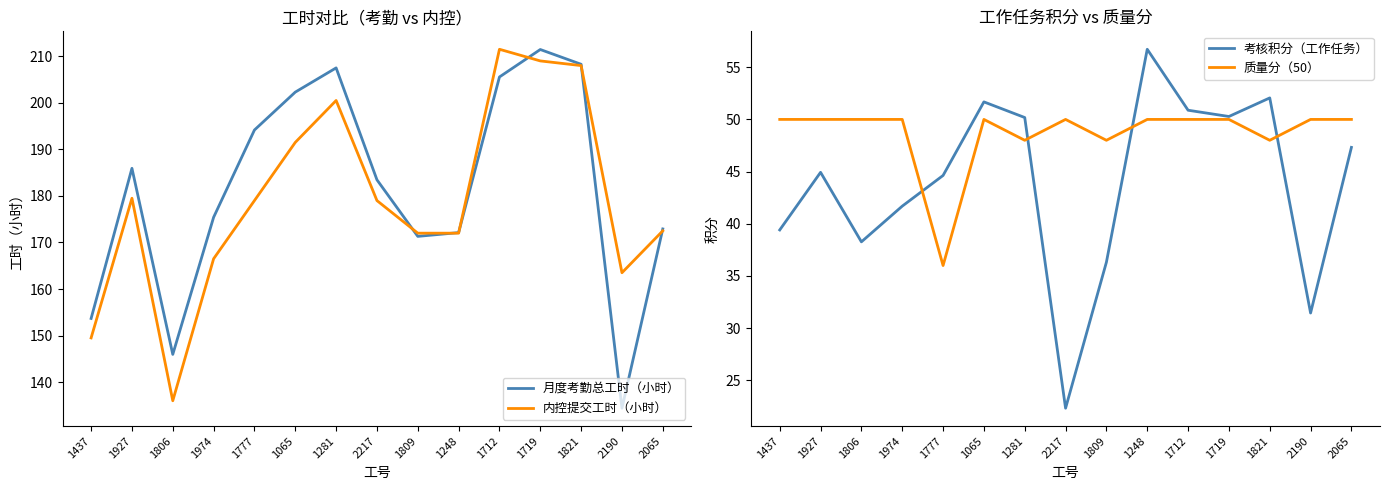

The value of 月度考勤总工时（小时） at 1281 is 207.5. True or false?

True